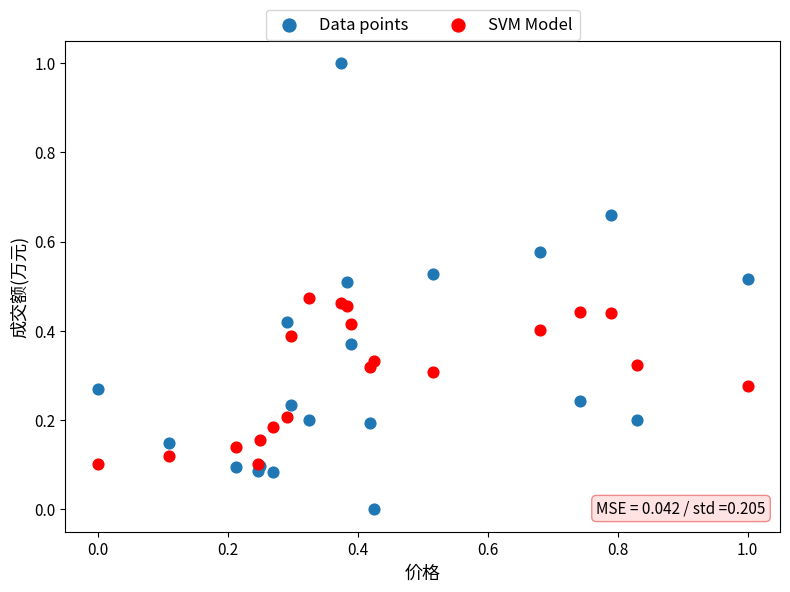

Which series reaches the minimum Y coordinate?

Data points